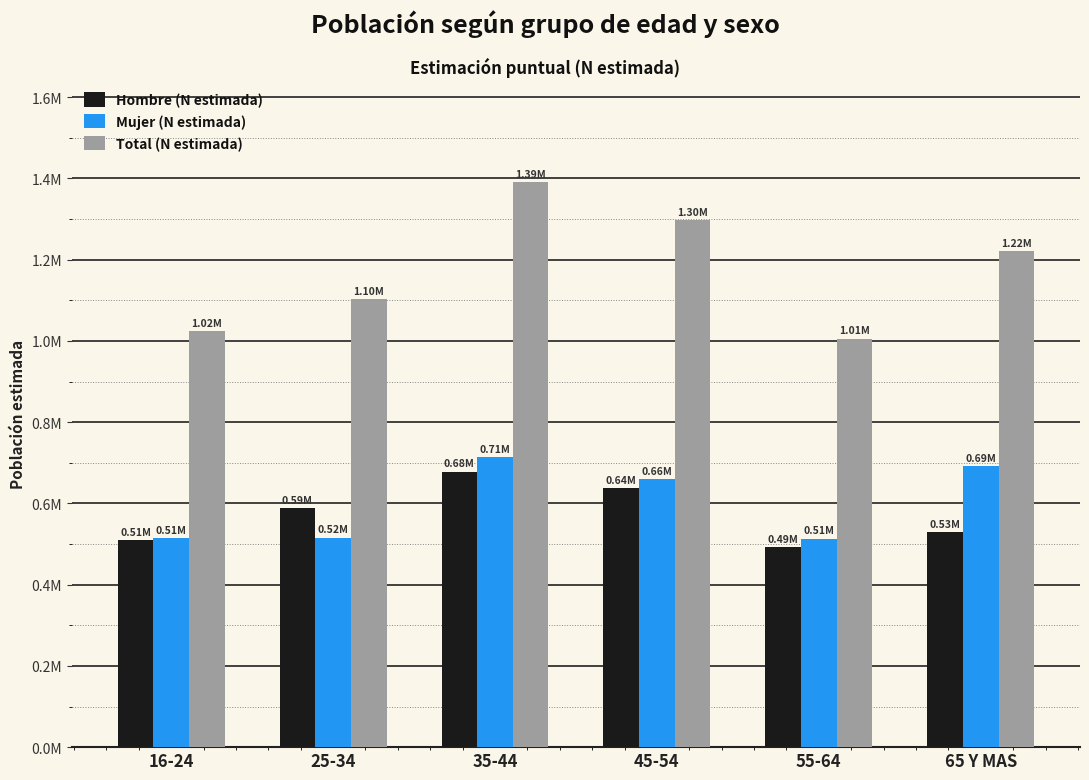

At which label does Mujer (N estimada) reach its minimum?

55-64